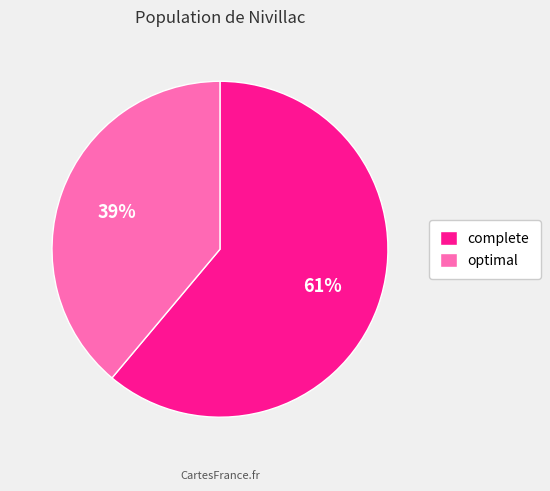

Combined, do optimal and complete account for over 50%?

Yes